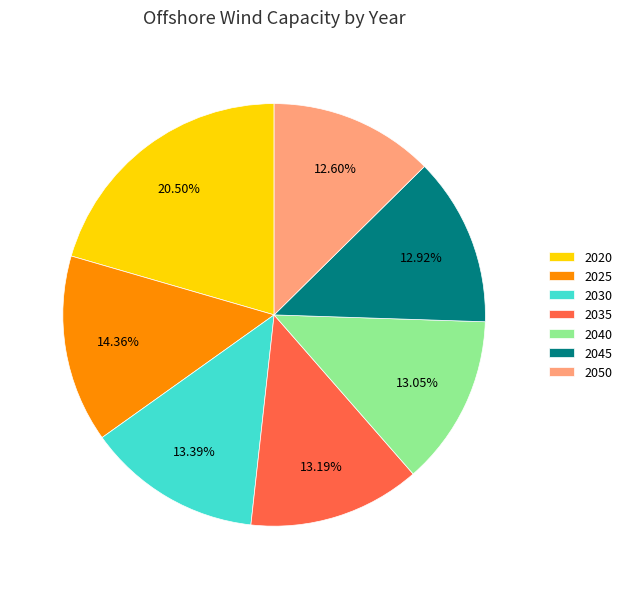

Is there a majority slice in this chart?

No